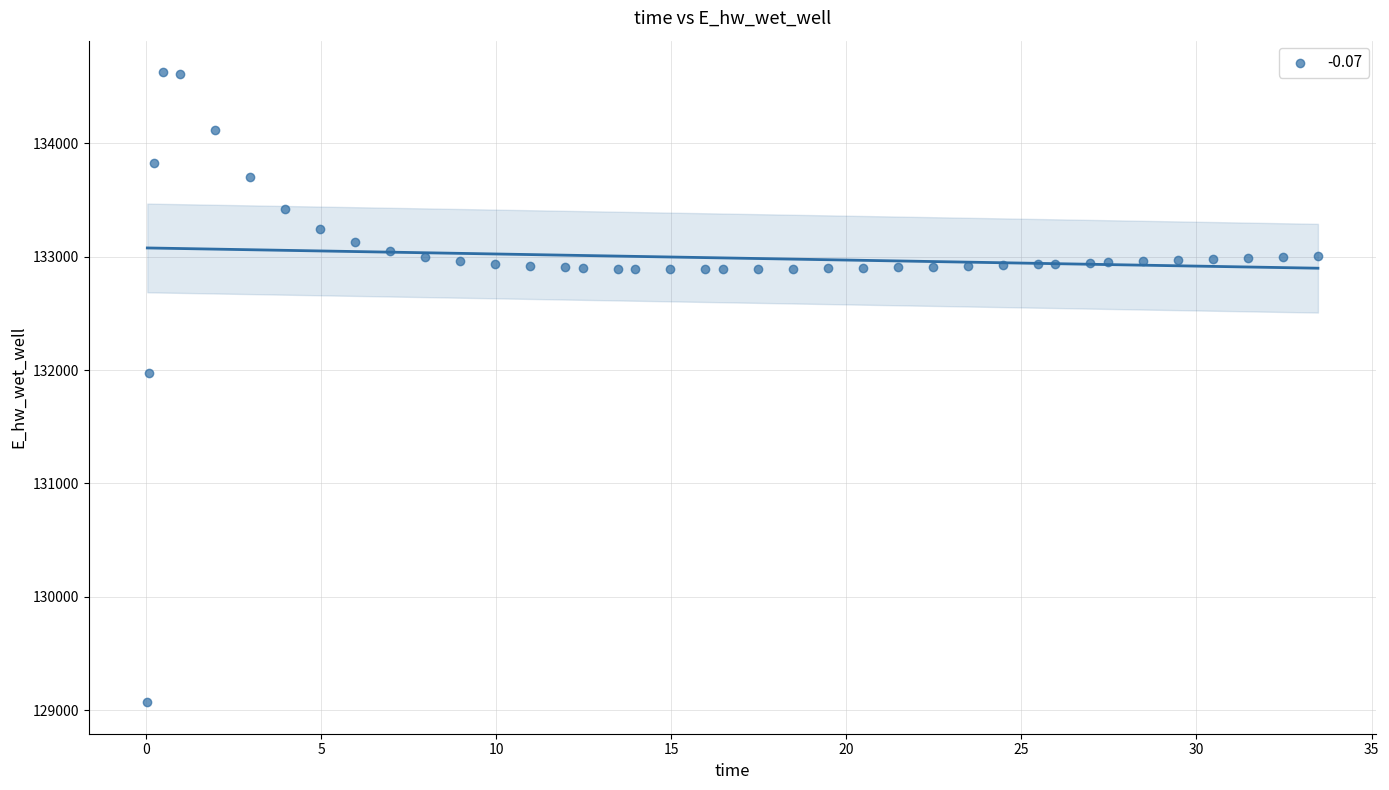

What Y value in the scatter plot is closest to 131849?

131970.0